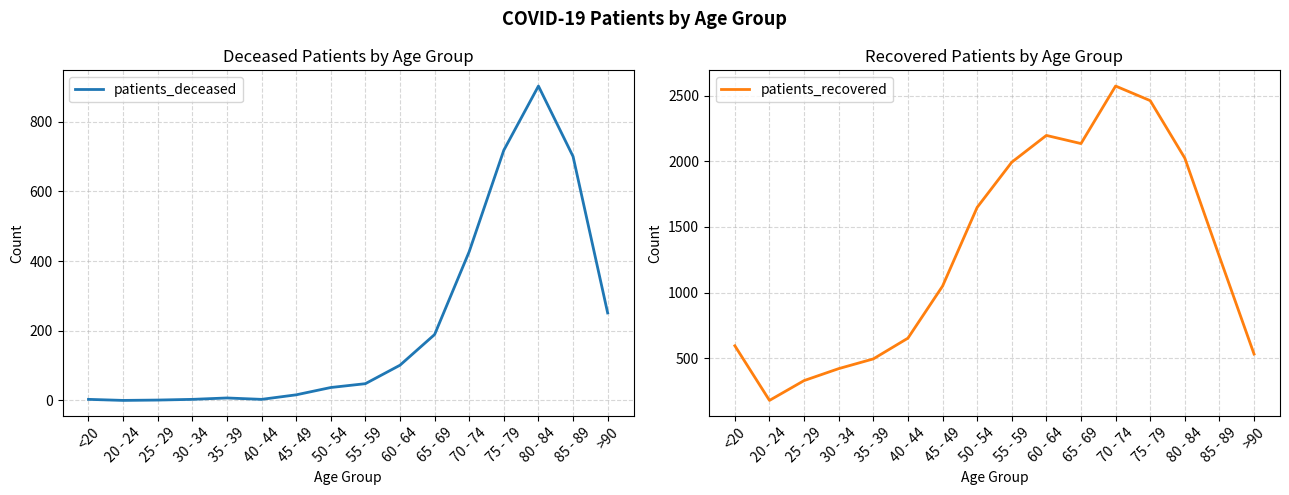

Reading left to right, list all the values displayed in this chart.

patients_deceased: <20=3	20 - 24=0	25 - 29=1	30 - 34=3	35 - 39=7	40 - 44=3	45 - 49=16	50 - 54=37	55 - 59=48	60 - 64=101	65 - 69=189	70 - 74=427	75 - 79=718	80 - 84=902	85 - 89=700	>90=251
patients_recovered: <20=595	20 - 24=179	25 - 29=330	30 - 34=421	35 - 39=495	40 - 44=653	45 - 49=1049	50 - 54=1649	55 - 59=1993	60 - 64=2197	65 - 69=2135	70 - 74=2573	75 - 79=2462	80 - 84=2024	85 - 89=1274	>90=532